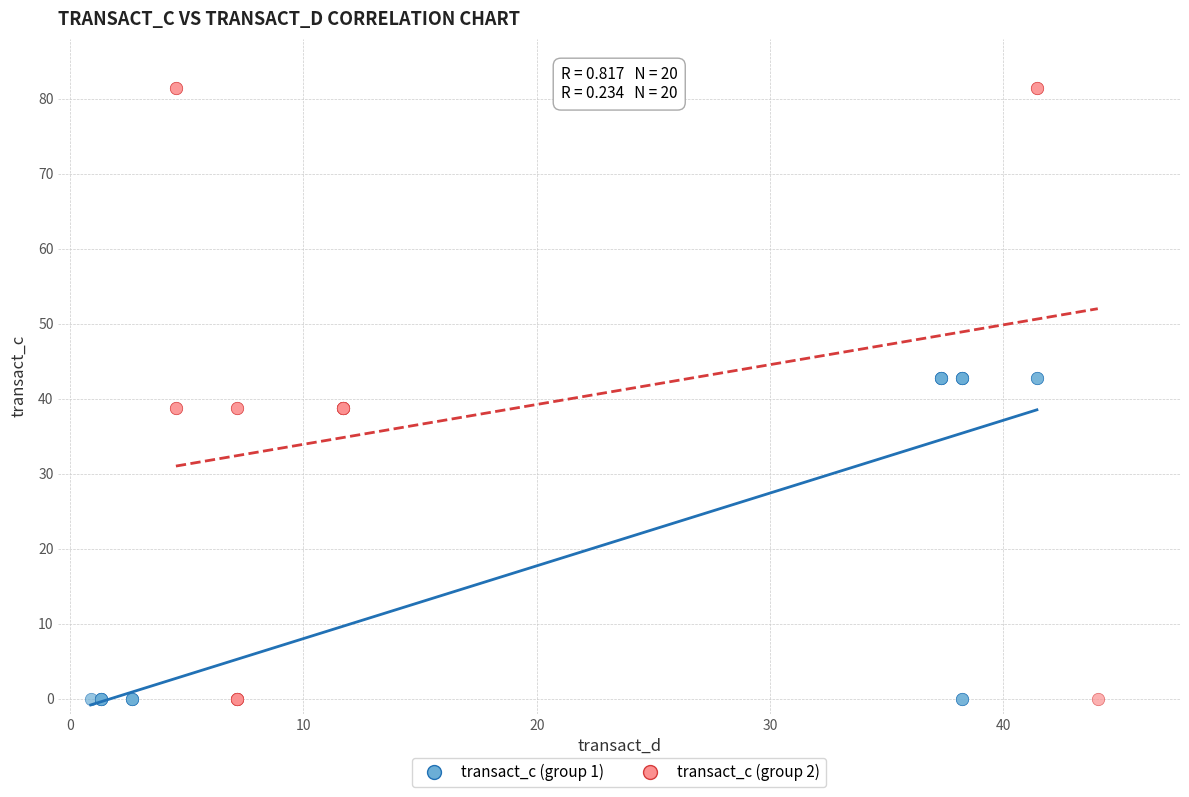

Which series contains the highest Y value?

transact_c (group 2)